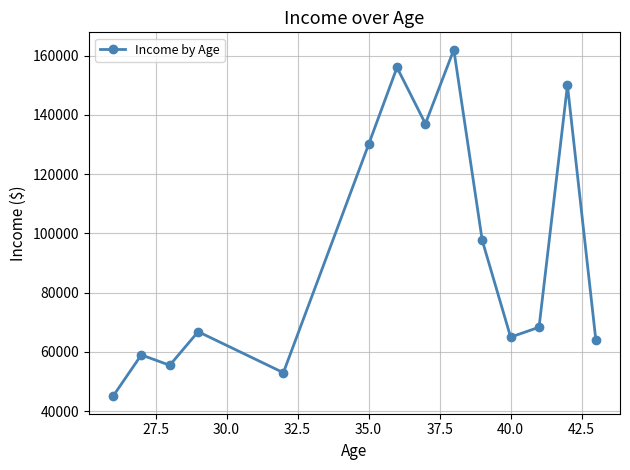

How many points are higher than both their immediate neighbors (excluding endpoints)?

5